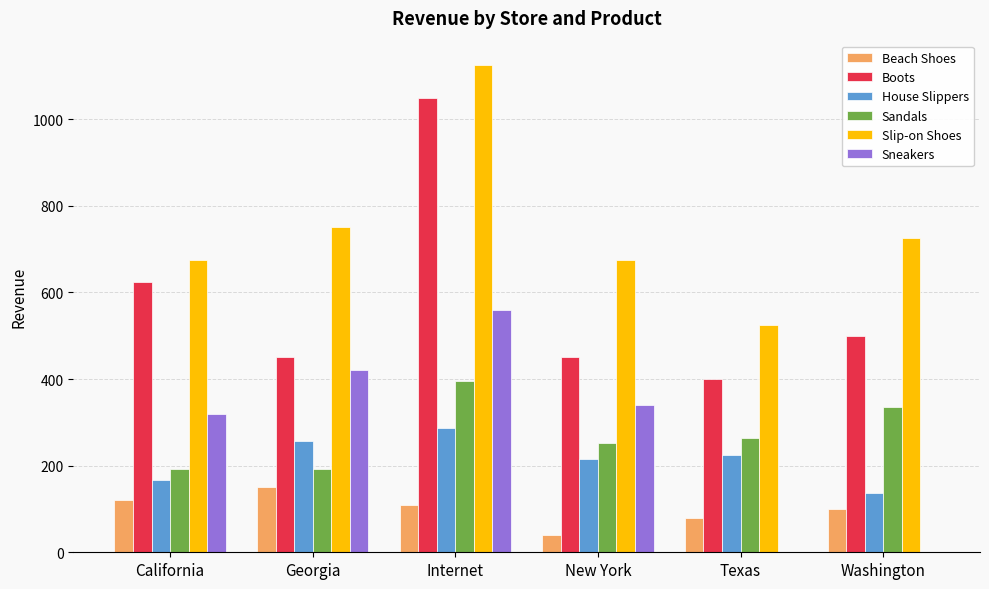

True or false: House Slippers has a value of 199 at Washington.

False